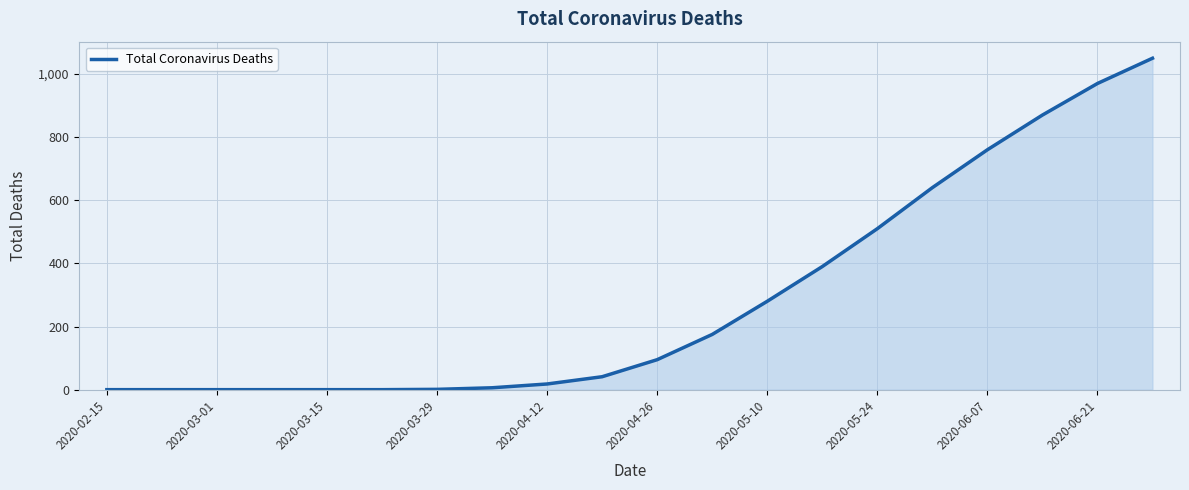

What is the difference between the maximum and minimum values?

1050